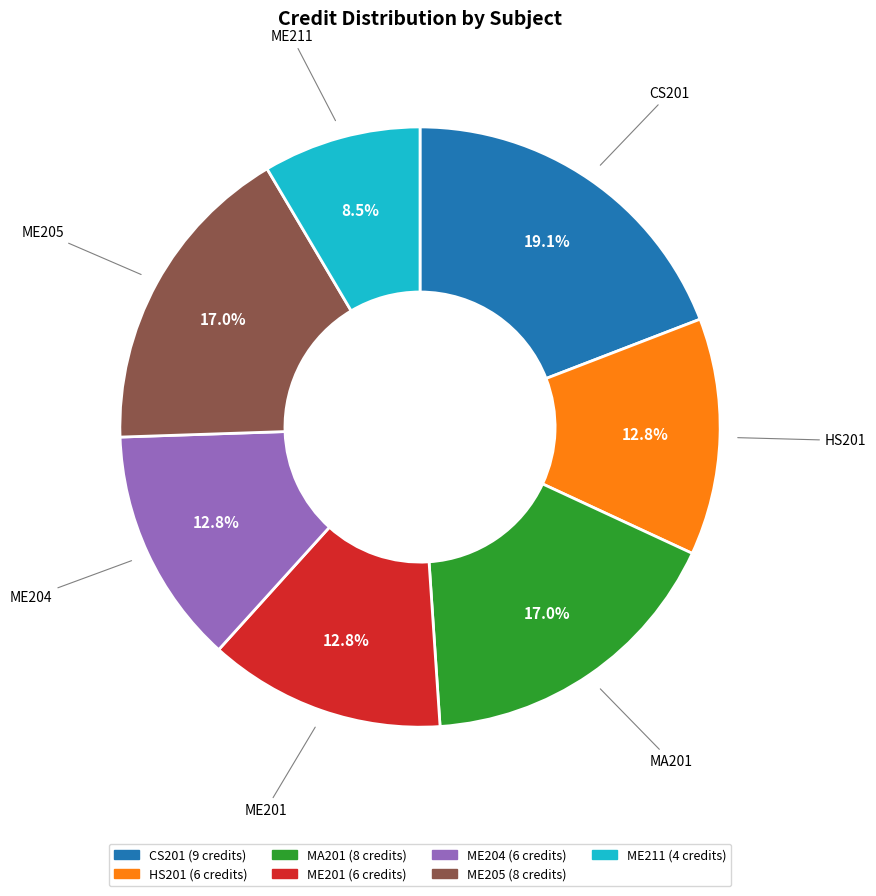

Does any single category account for the majority?

No